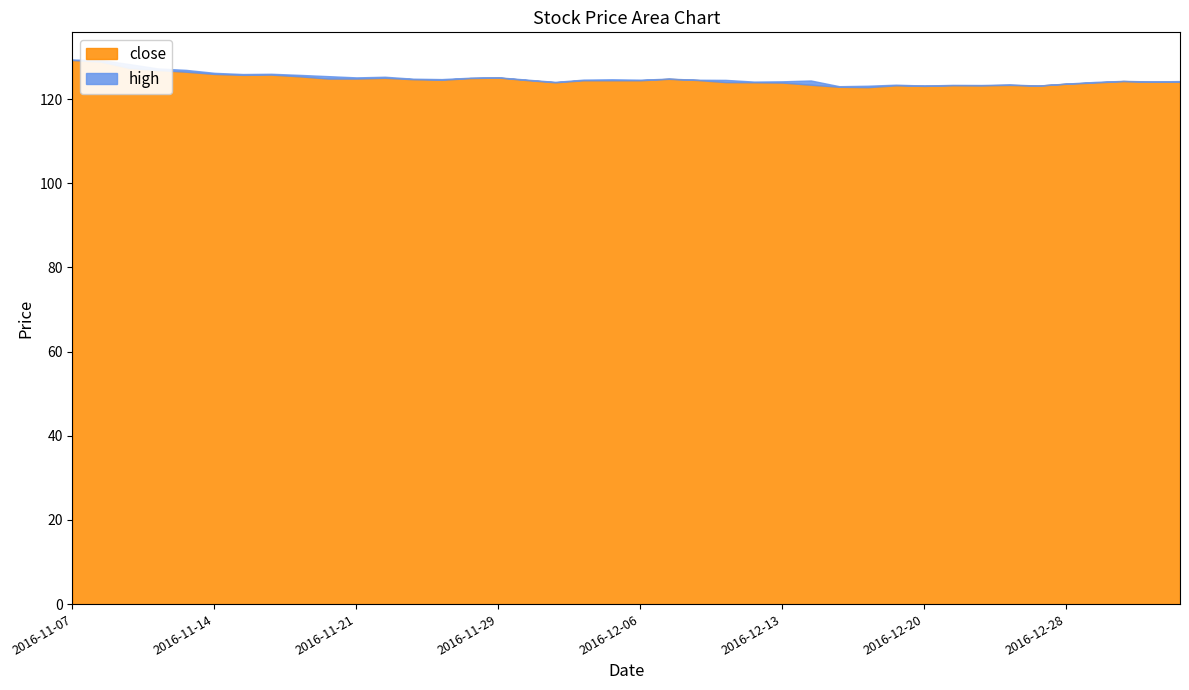

What is the highest value of the close series?

129.3